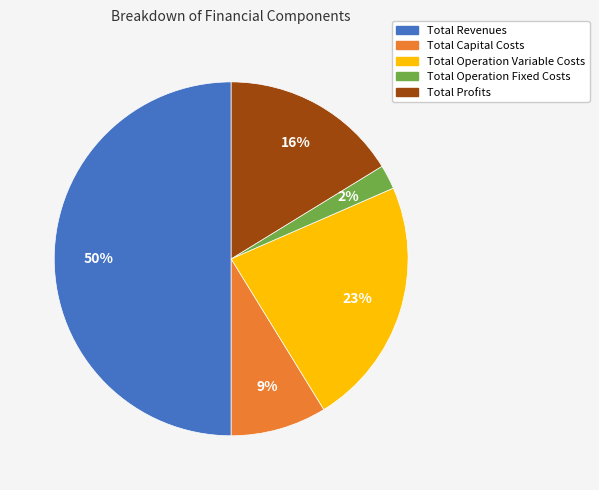

To the nearest percent, what portion does Total Capital Costs represent?

9%